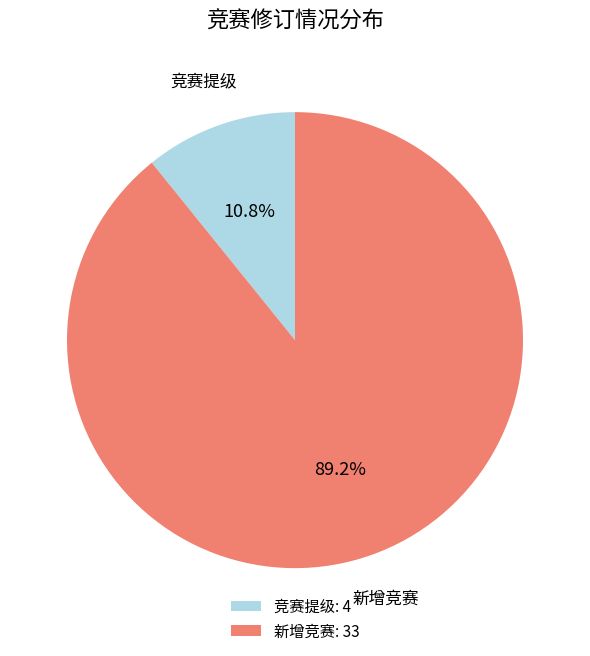

What is the total percentage of 竞赛提级 and 新增竞赛?

100.0%